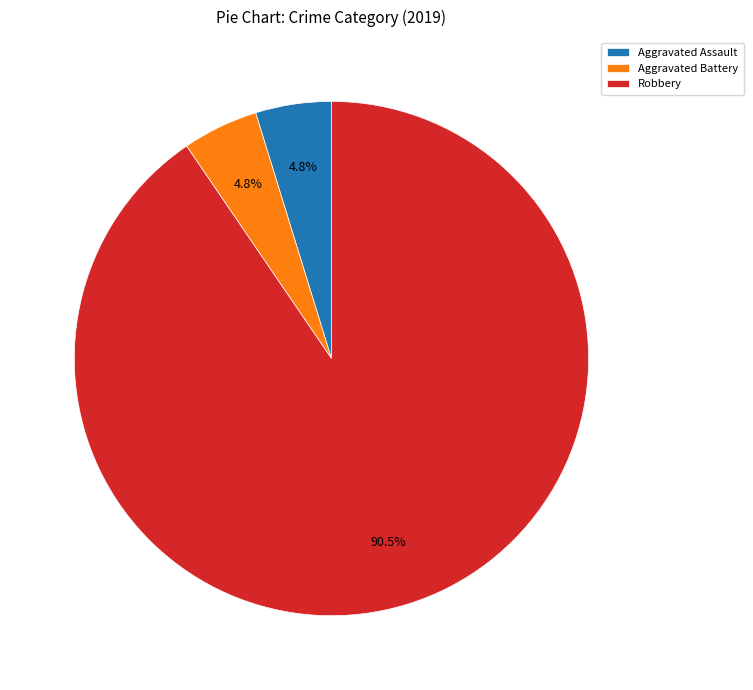

What is the largest slice in the pie chart?

Robbery